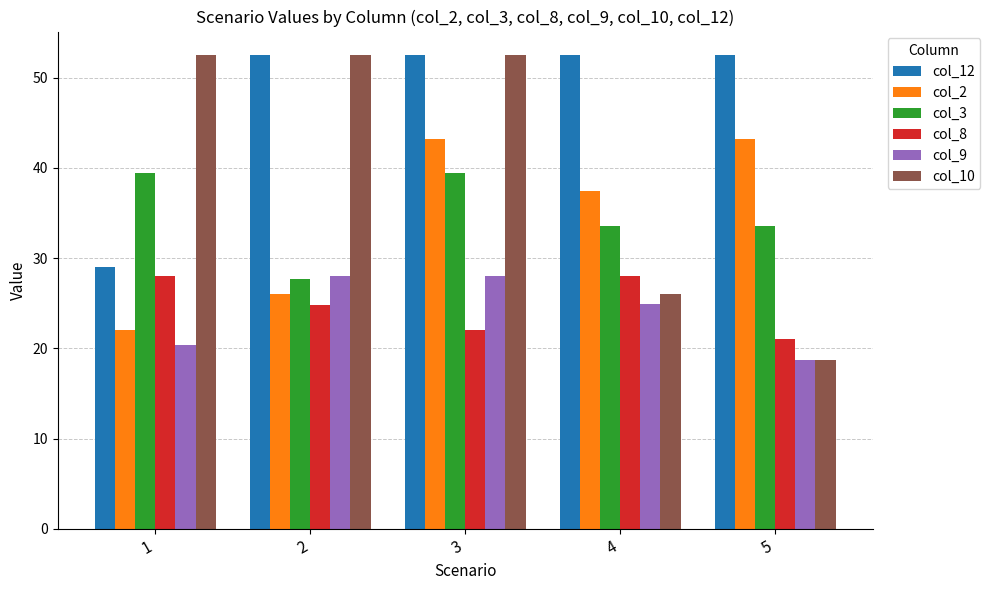

What is the average value of the col_10 series?

40.4